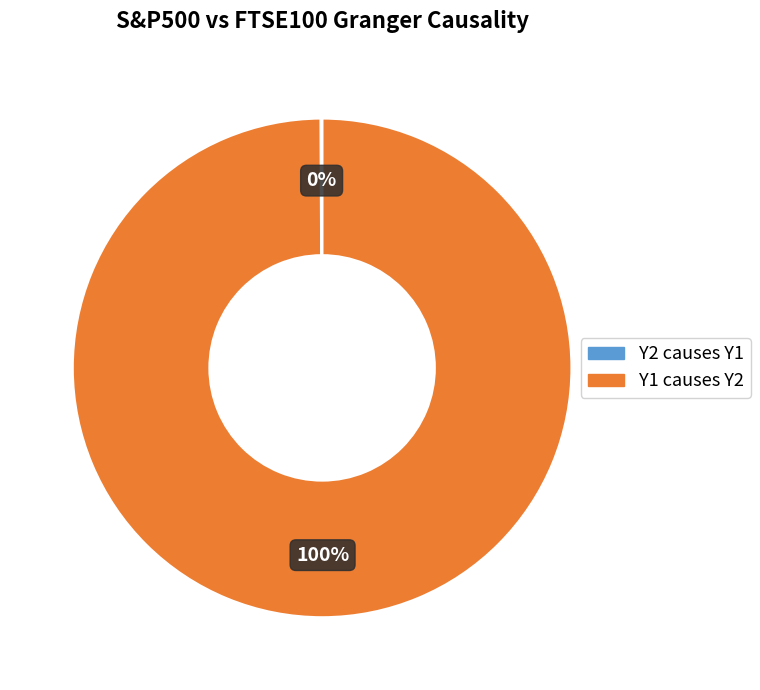

Is it true that Y1 causes Y2 is 100% of the pie?

True